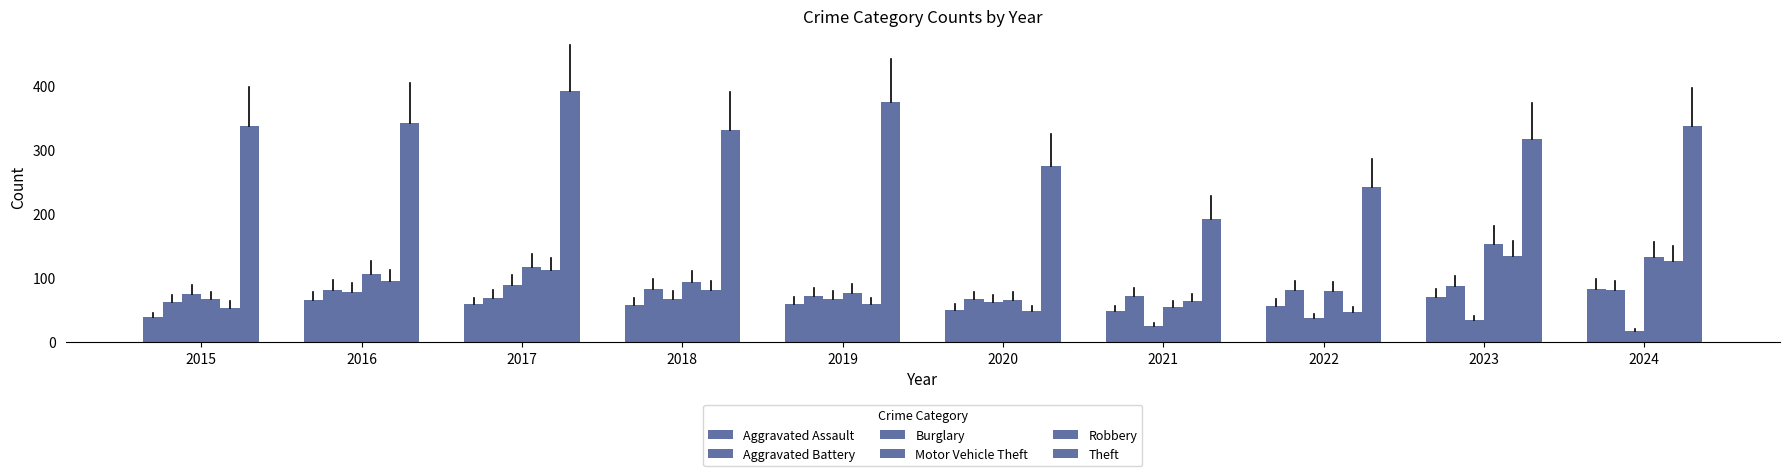

How many series are shown in this chart?

6